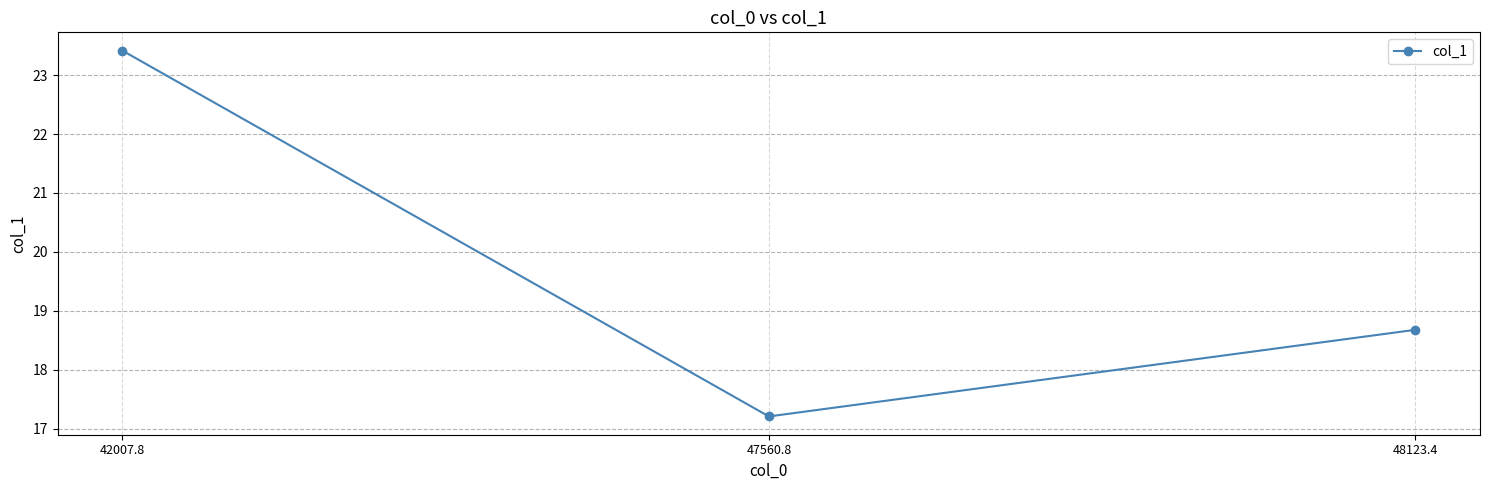

What is the difference between the maximum and minimum values?

6.2